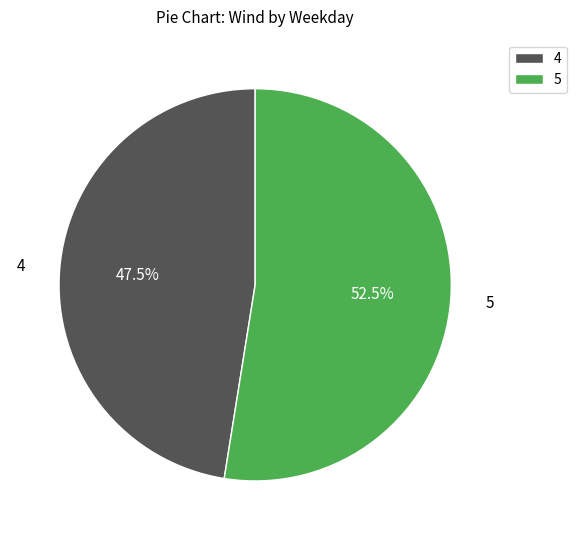

Count the number of slices in the pie.

2